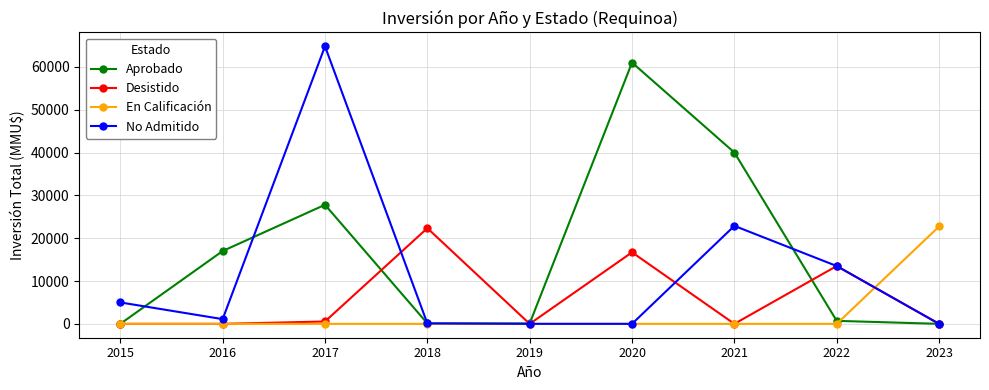

Does the chart display data point markers on the line(s)?

Yes